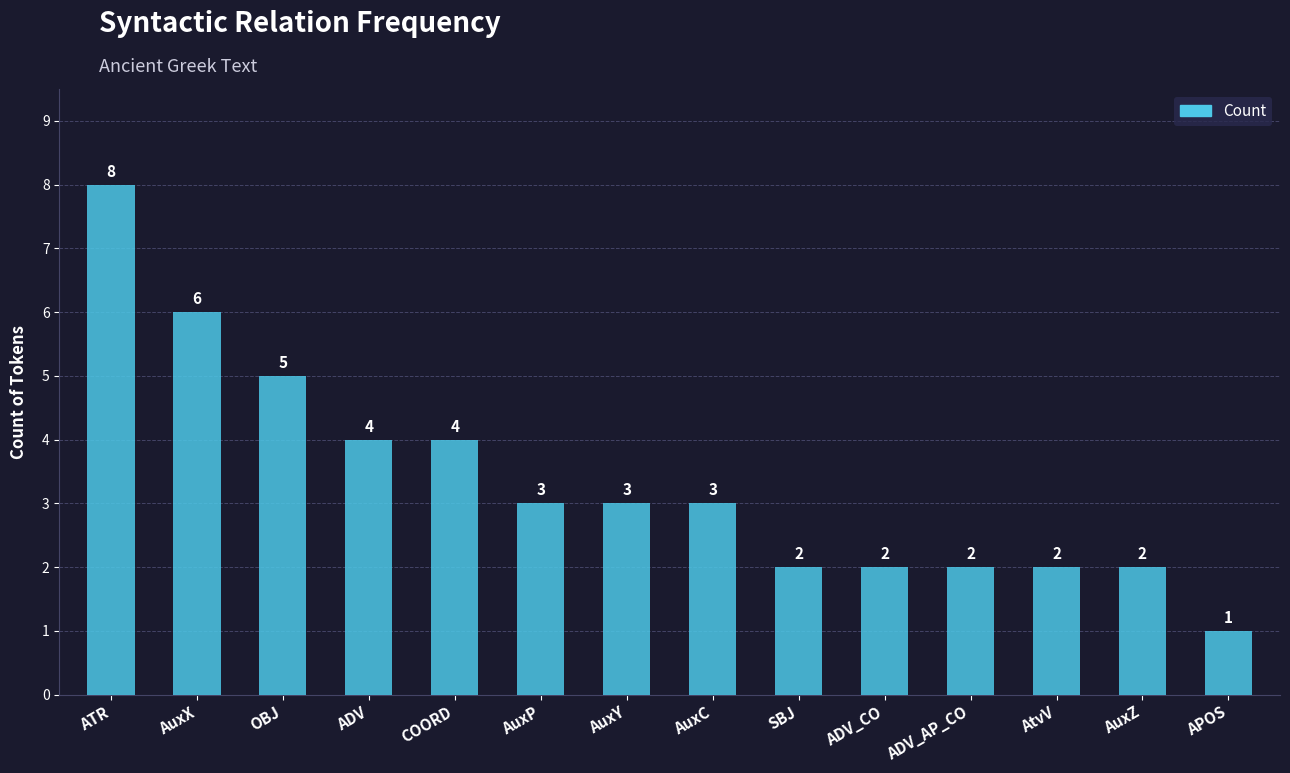

How many bars are there in total?

14